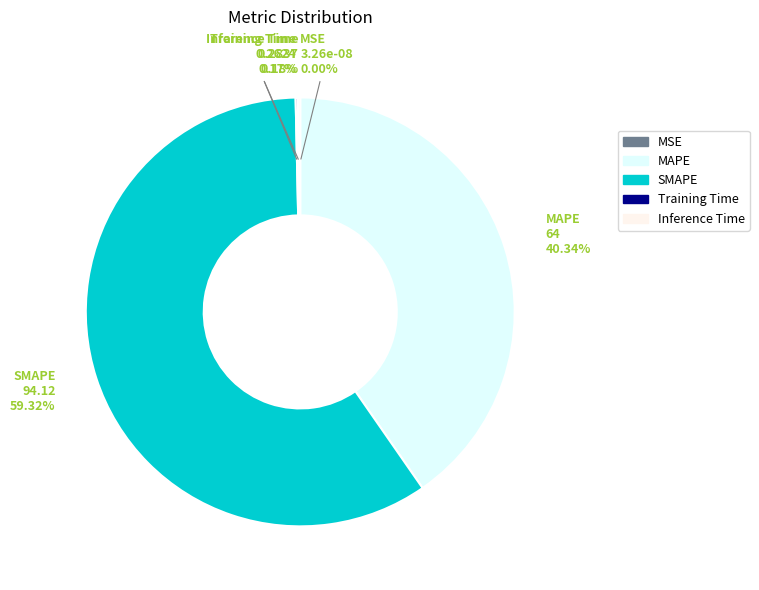

Which category has the biggest portion of the pie?

SMAPE